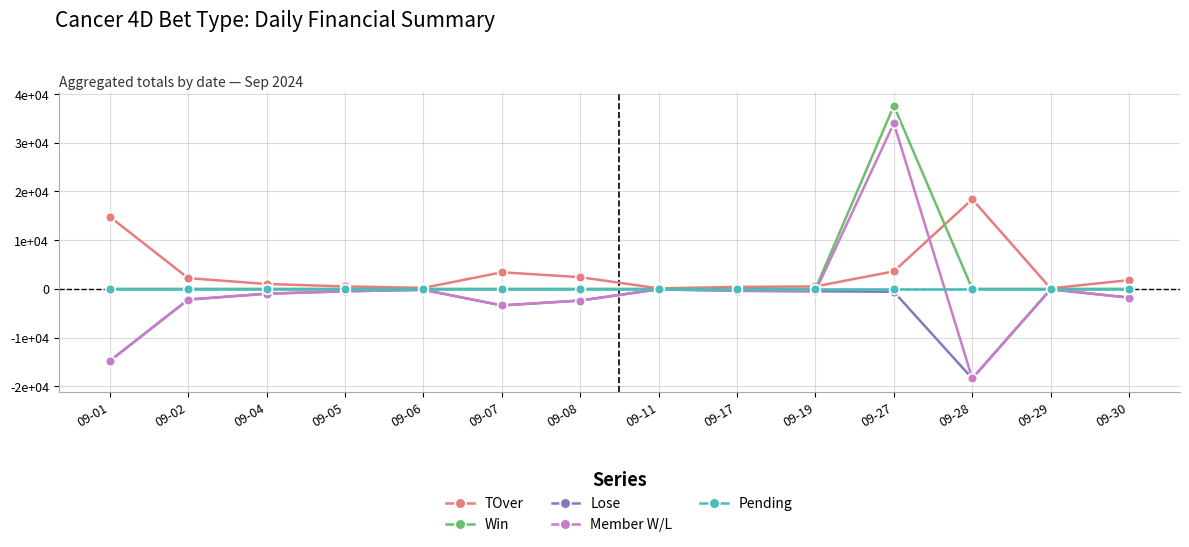

Is this an area chart (filled region under the line)?

No